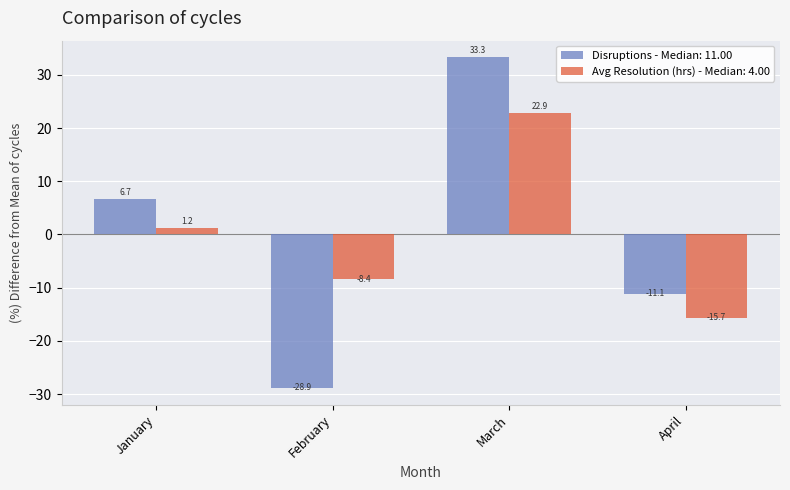

The value of Disruptions - Median: 11.00 at January is 9.9. True or false?

False